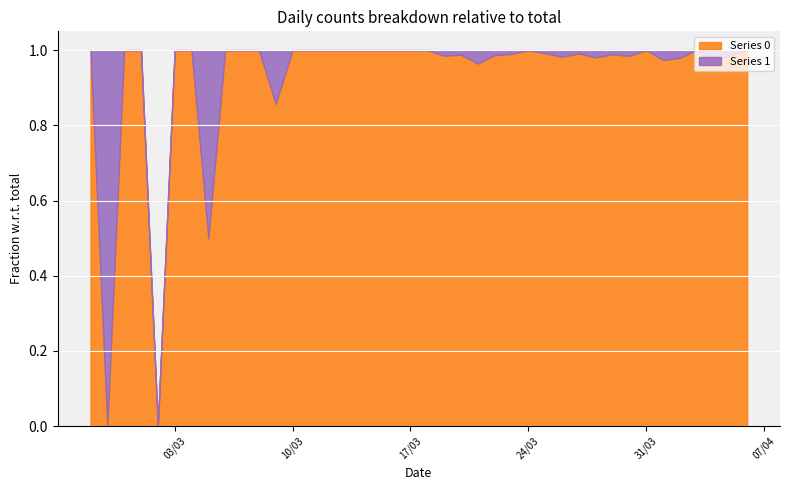

Reading left to right, list all the values displayed in this chart.

Series 0: 2020-02-27=1	2020-02-28=0	2020-02-29=1	2020-03-01=2	2020-03-02=0	2020-03-03=2	2020-03-04=3	2020-03-05=1	2020-03-06=4	2020-03-07=3	2020-03-08=5	2020-03-09=6	2020-03-10=10	2020-03-11=9	2020-03-12=23	2020-03-13=13	2020-03-14=21	2020-03-15=28	2020-03-16=33	2020-03-17=35	2020-03-18=56	2020-03-19=66	2020-03-20=82	2020-03-21=81	2020-03-22=74	2020-03-23=97	2020-03-24=111	2020-03-25=120	2020-03-26=111	2020-03-27=114	2020-03-28=102	2020-03-29=91	2020-03-30=127	2020-03-31=111	2020-04-01=75	2020-04-02=96	2020-04-03=77	2020-04-04=64	2020-04-05=75	2020-04-06=61
Series 1: 2020-02-27=0	2020-02-28=1	2020-02-29=0	2020-03-01=0	2020-03-02=0	2020-03-03=0	2020-03-04=0	2020-03-05=1	2020-03-06=0	2020-03-07=0	2020-03-08=0	2020-03-09=1	2020-03-10=0	2020-03-11=0	2020-03-12=0	2020-03-13=0	2020-03-14=0	2020-03-15=0	2020-03-16=0	2020-03-17=0	2020-03-18=0	2020-03-19=1	2020-03-20=1	2020-03-21=3	2020-03-22=1	2020-03-23=1	2020-03-24=0	2020-03-25=1	2020-03-26=2	2020-03-27=1	2020-03-28=2	2020-03-29=1	2020-03-30=2	2020-03-31=0	2020-04-01=2	2020-04-02=2	2020-04-03=0	2020-04-04=2	2020-04-05=1	2020-04-06=0